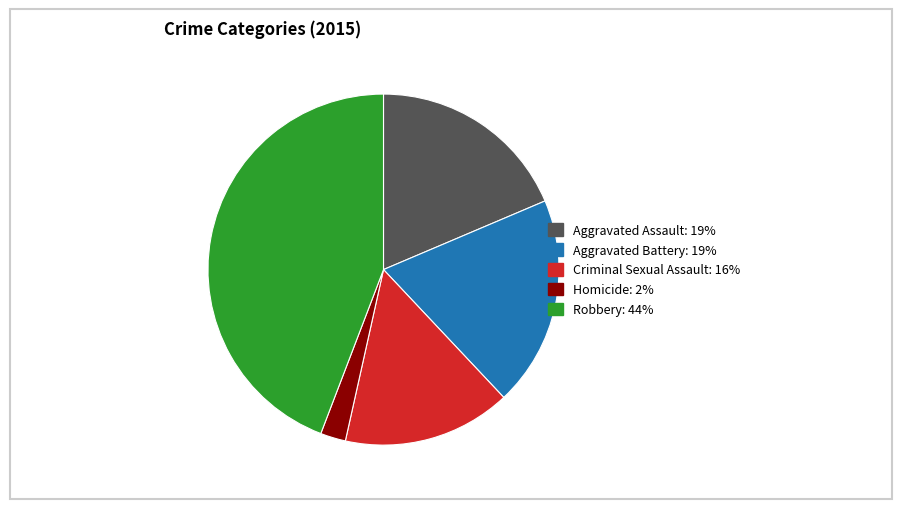

Do Aggravated Battery: 19% and Homicide: 2% together represent more than half of the pie?

No